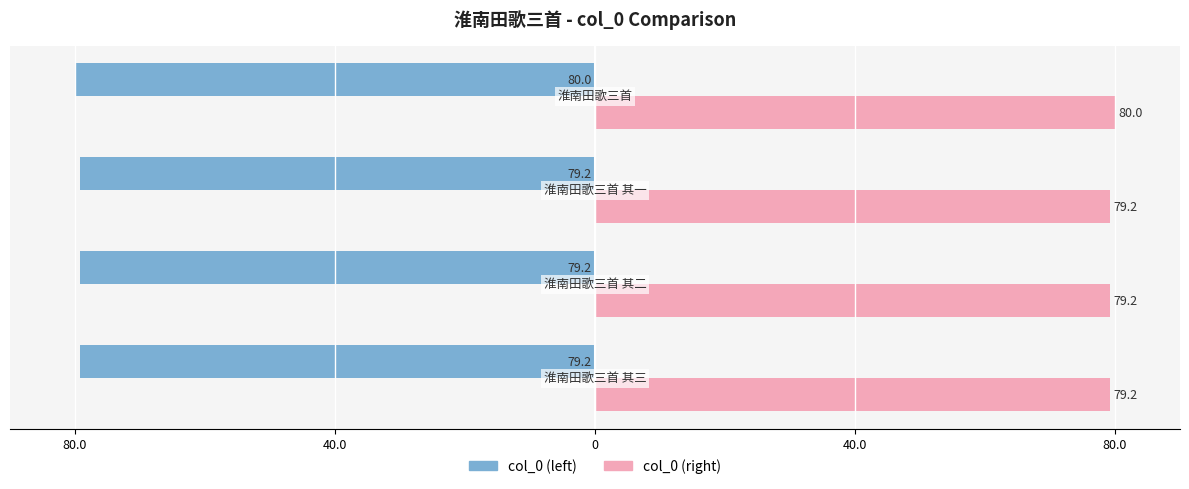

What are all the series names shown in the legend?

col_0 (left), col_0 (right)